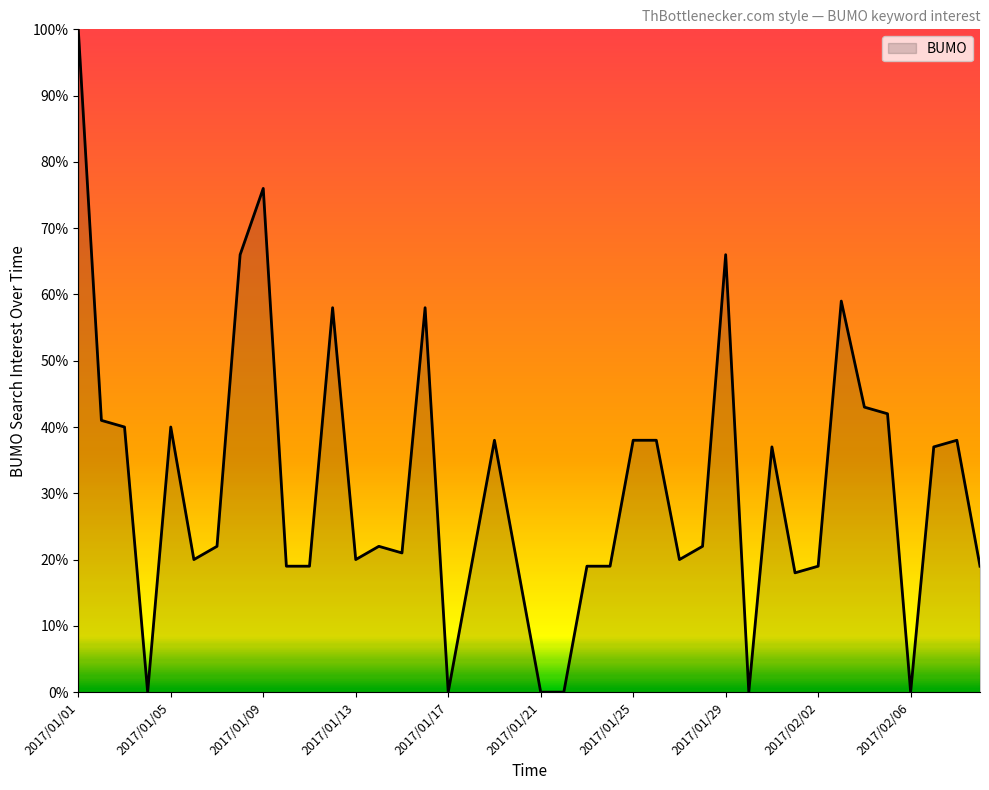

What is the maximum value shown in the chart?

100.0